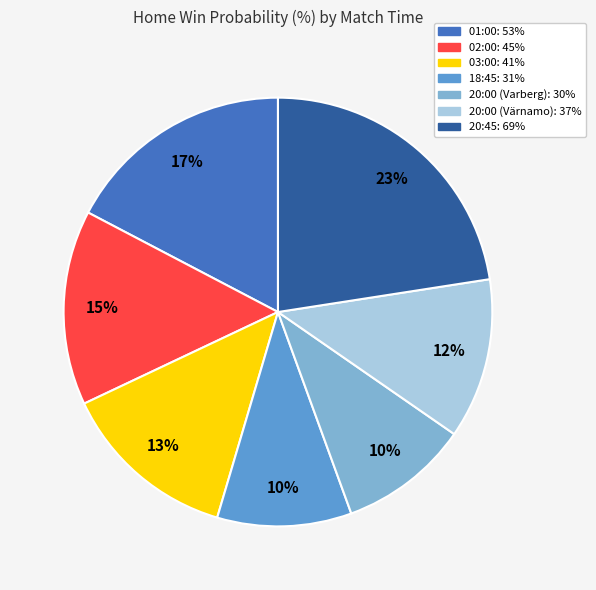

Count the number of slices in the pie.

7